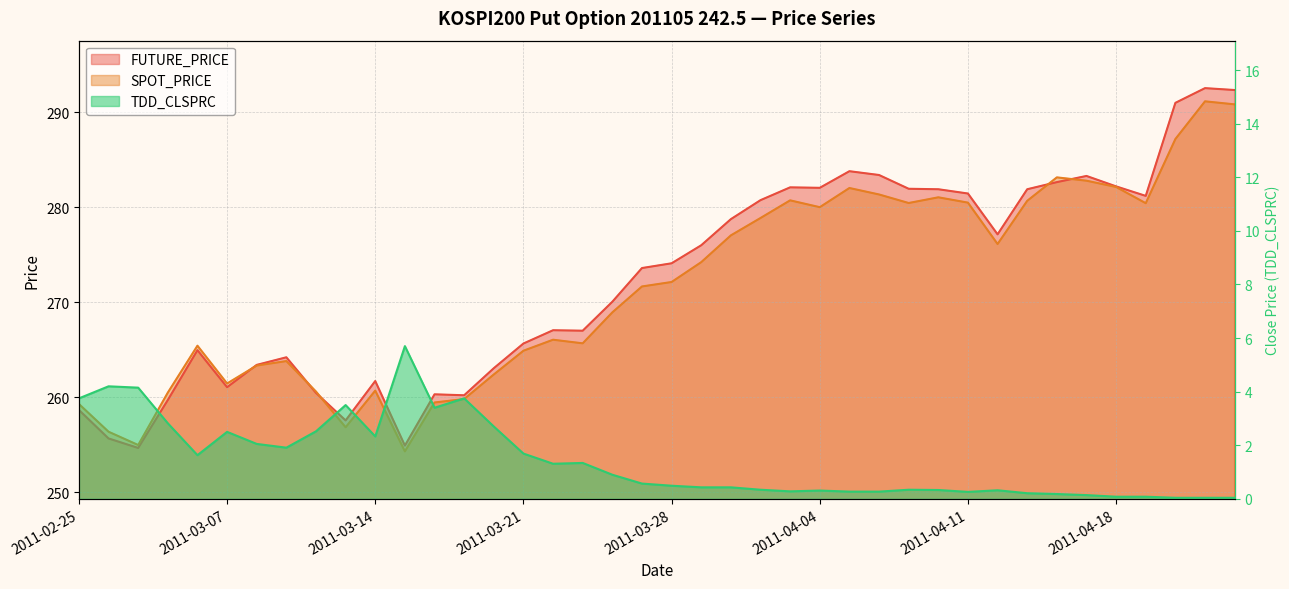

Between 2011-04-20 and 2011-03-16, which is larger?

2011-04-20